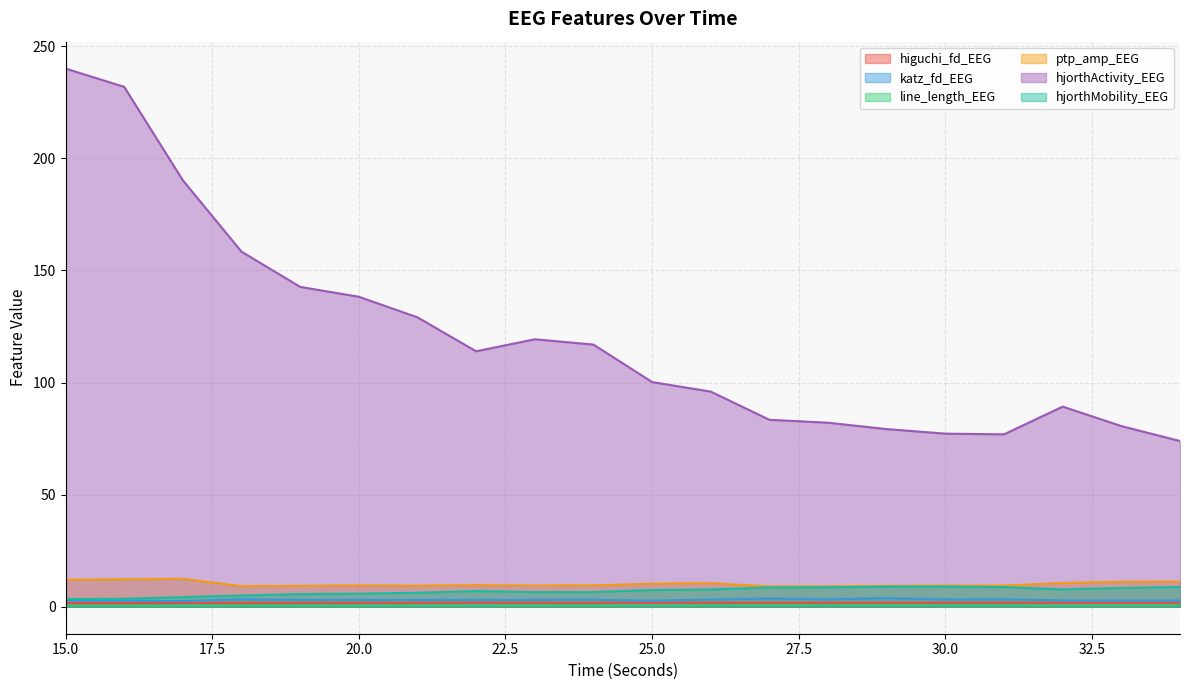

Rank the series by their maximum value, from highest to lowest.

hjorthActivity_EEG, ptp_amp_EEG, hjorthMobility_EEG, katz_fd_EEG, higuchi_fd_EEG, line_length_EEG